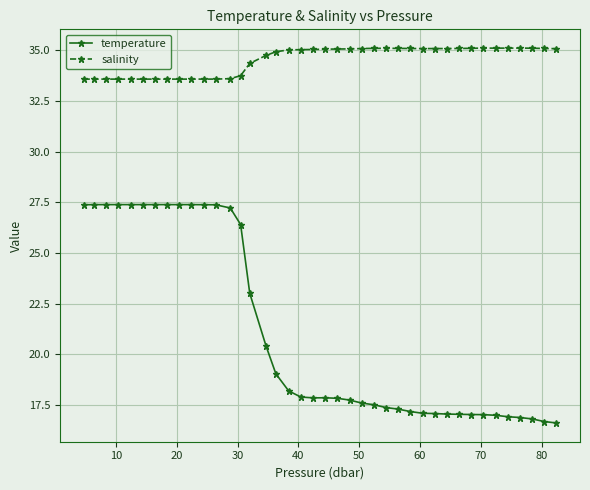

True or false: salinity and temperature intersect in this chart.

False